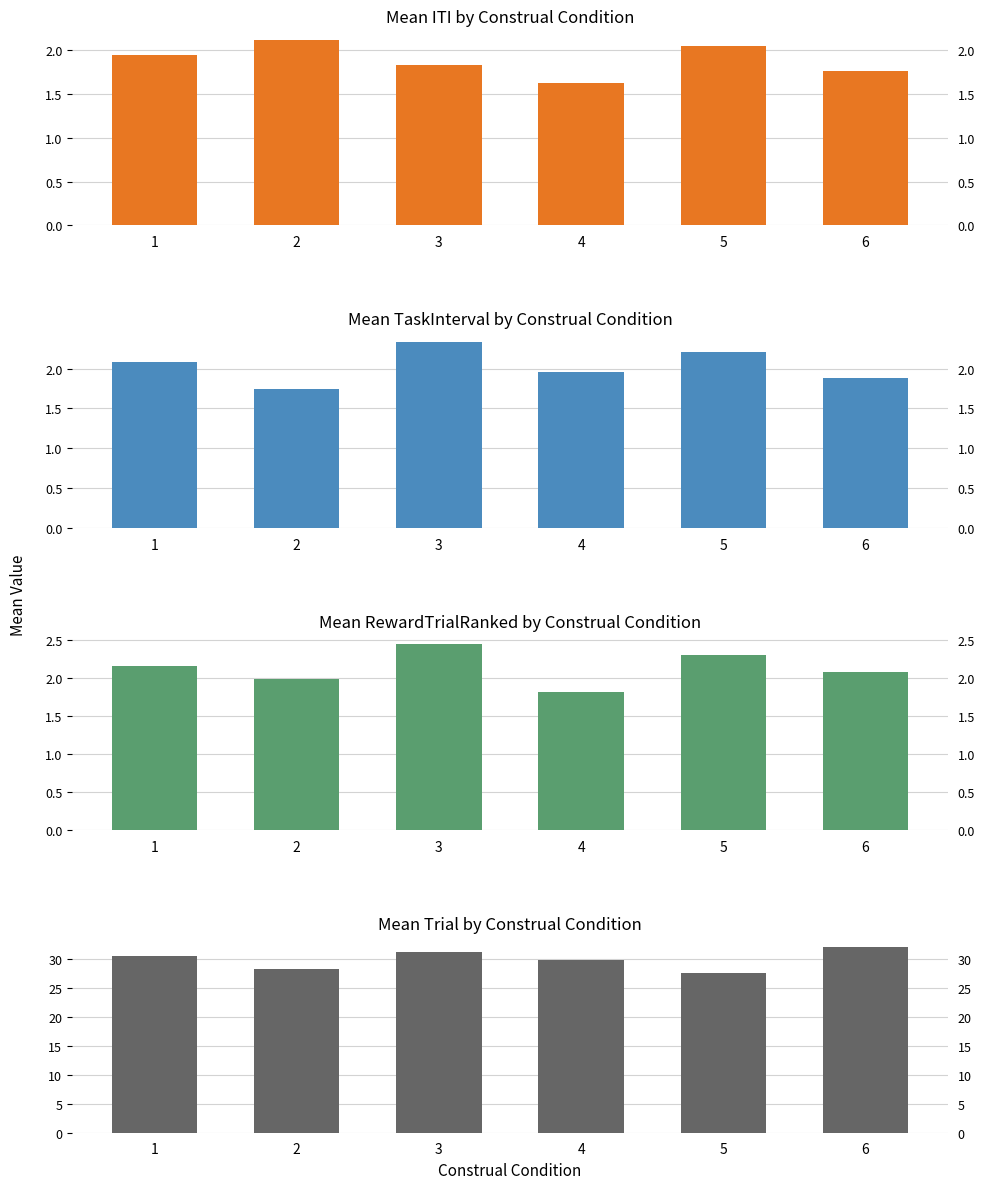

Which series has the largest total across all categories?

Trial